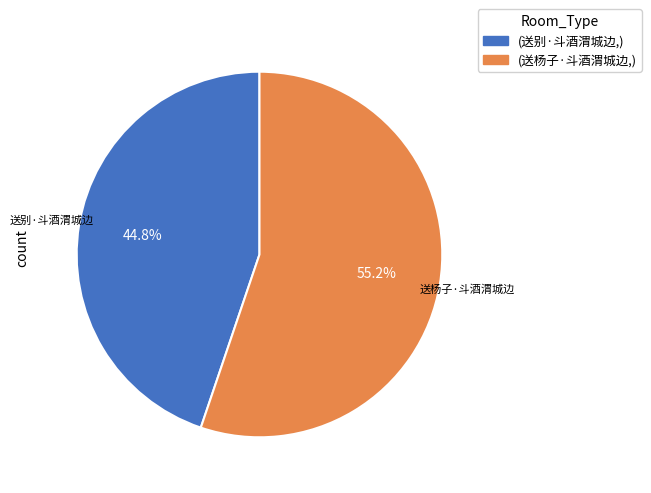

What is the majority slice?

(送杨子·斗酒渭城边,)